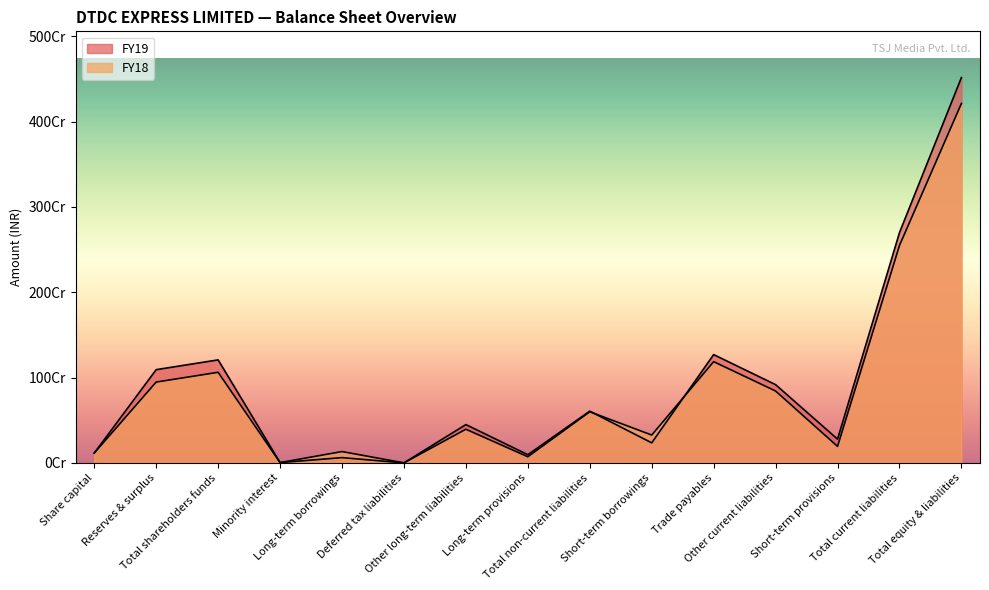

Count the number of categories in the chart.

15